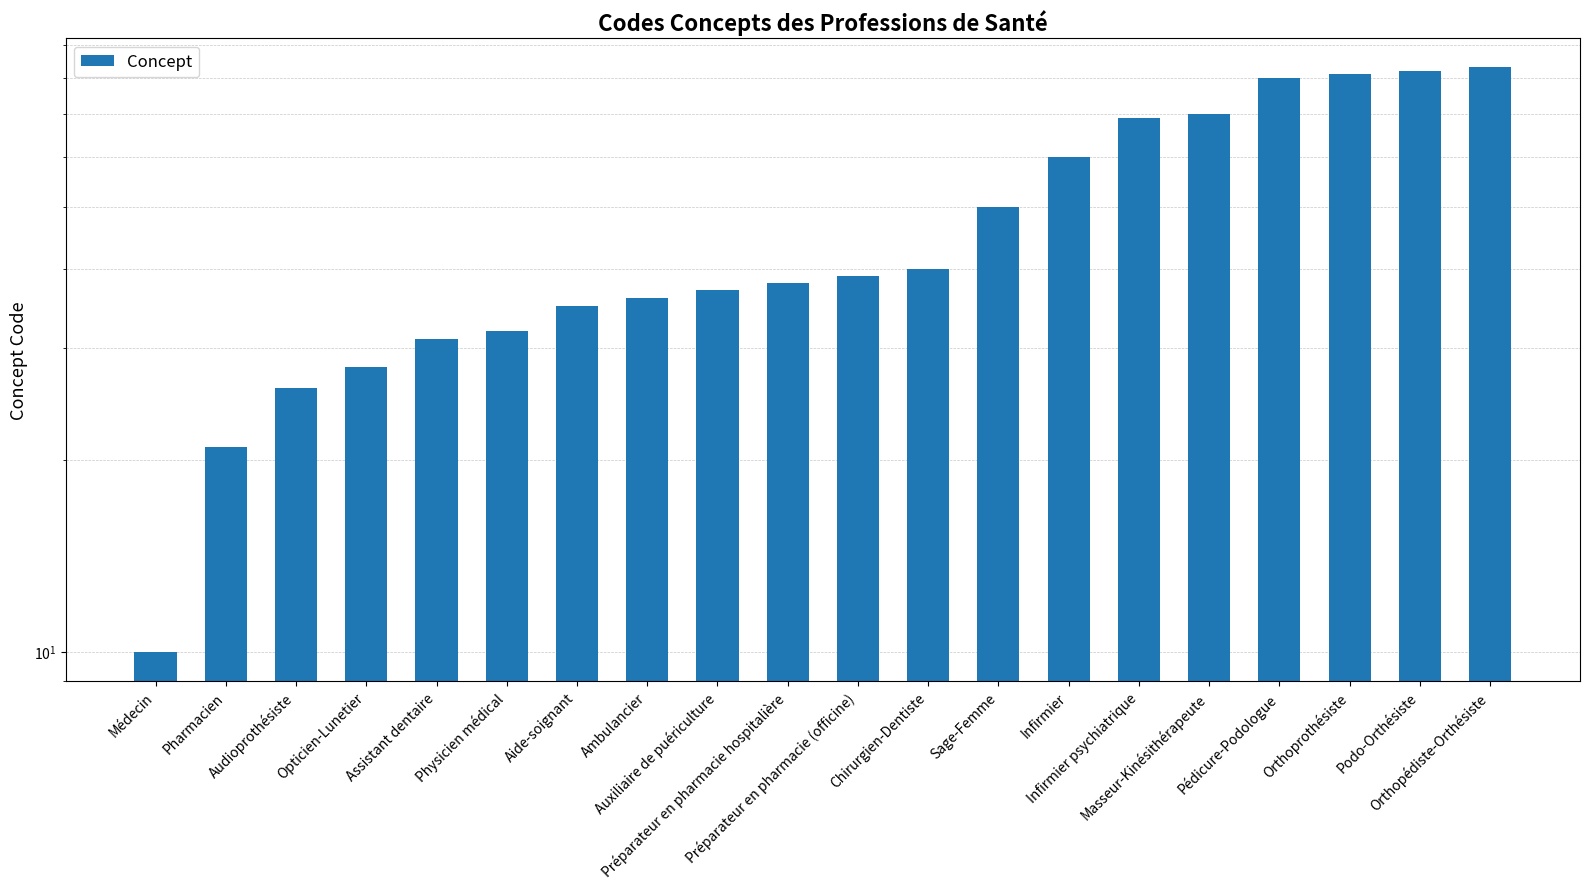

What is the sum of the values at Infirmier psychiatrique and Infirmier?

129